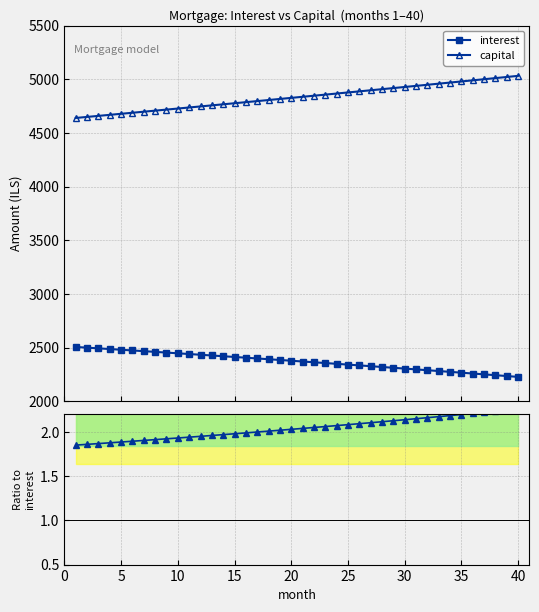

True or false: capital and interest intersect in this chart.

False